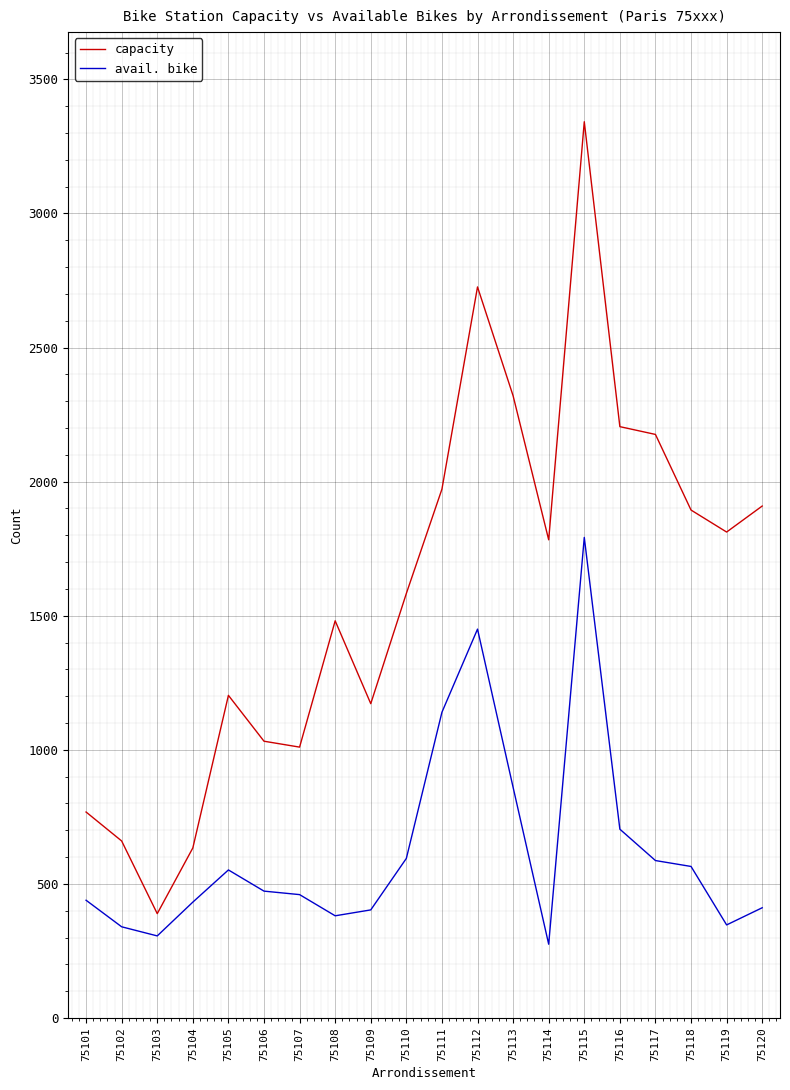

Which category has the highest value across all series?

75115